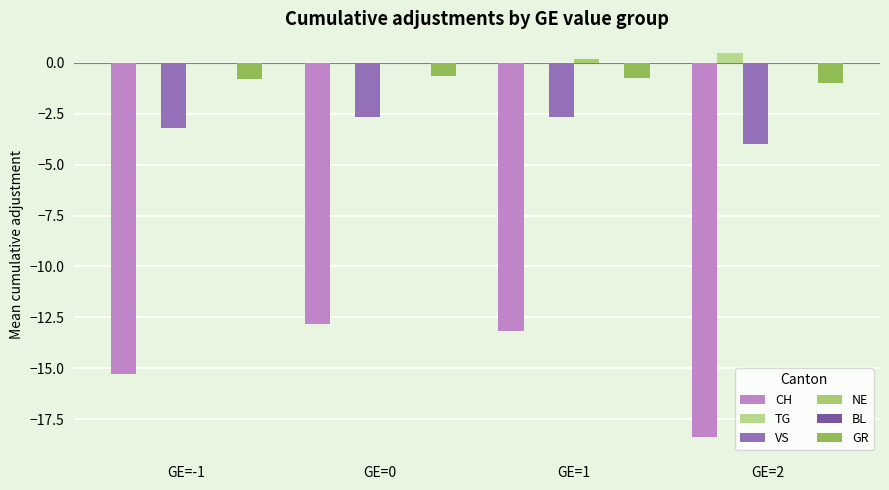

What is the average value of the TG series?

0.1